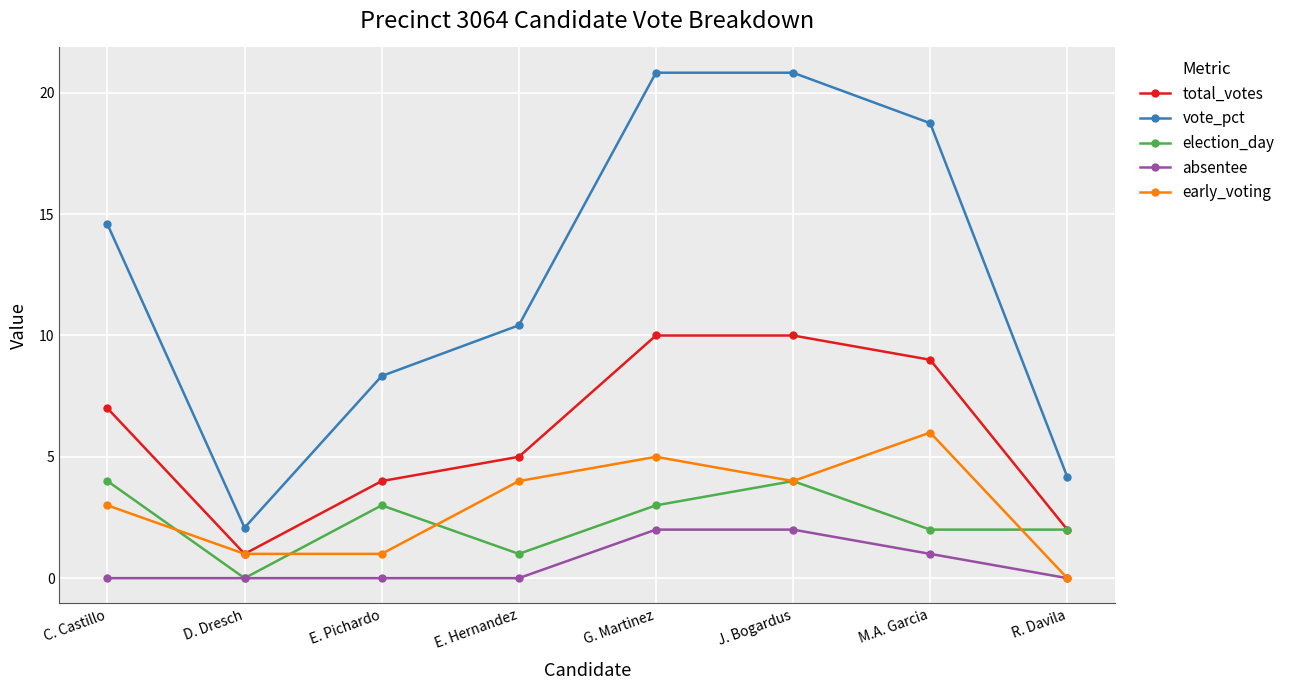

What is the difference between the highest and lowest values at J. Bogardus?

18.8